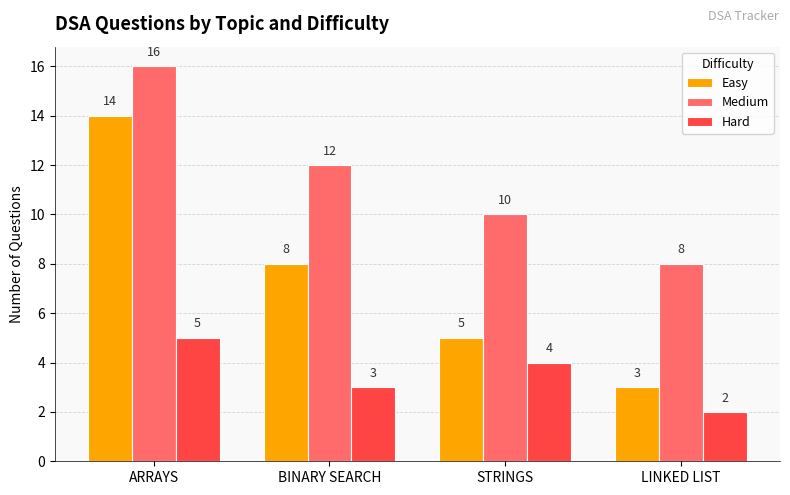

True or false: Medium has a value of 15 at STRINGS.

False